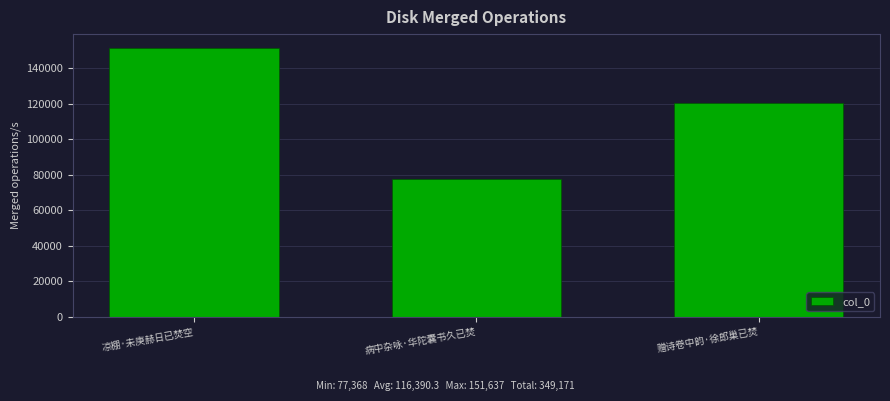

Reading left to right, extract all data points from this chart.

凉棚·未庚赫日已焚空=151637	病中杂咏·华陀囊书久已焚=77368	赠诗卷中韵·徐郎巢已焚=120166